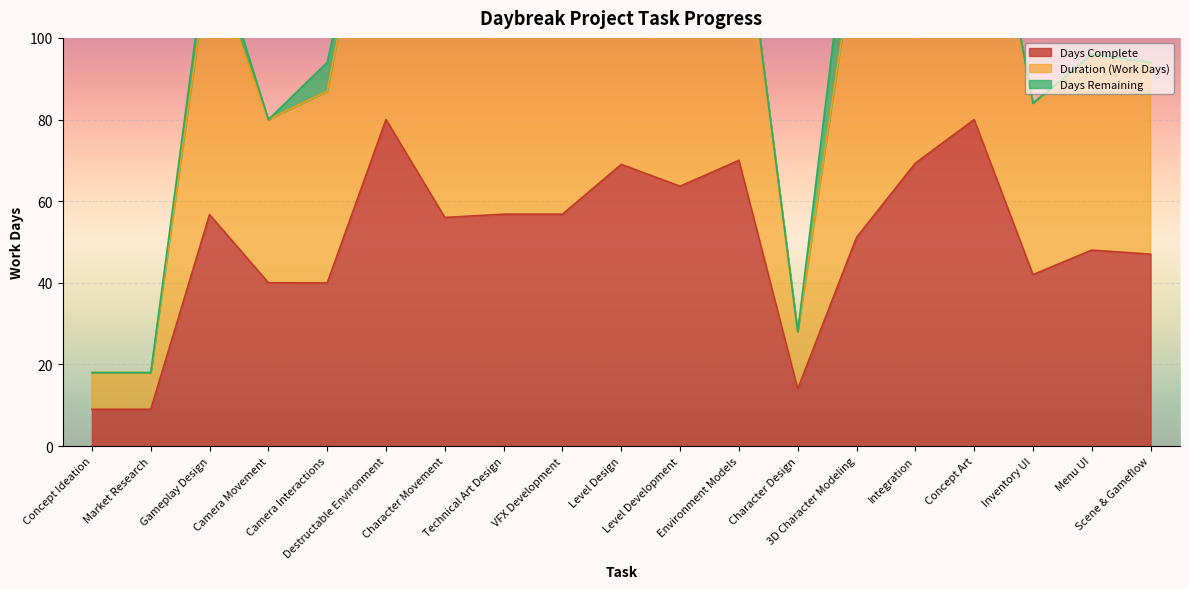

What is the lowest value of the Days Complete series?

9.0